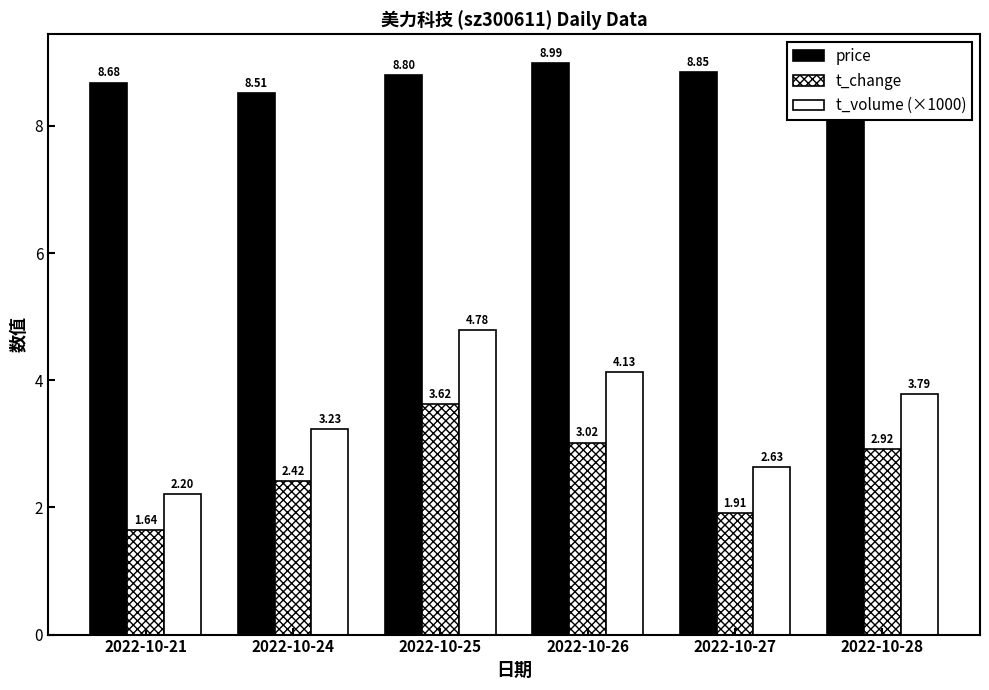

Which category has the highest value across all series?

2022-10-26